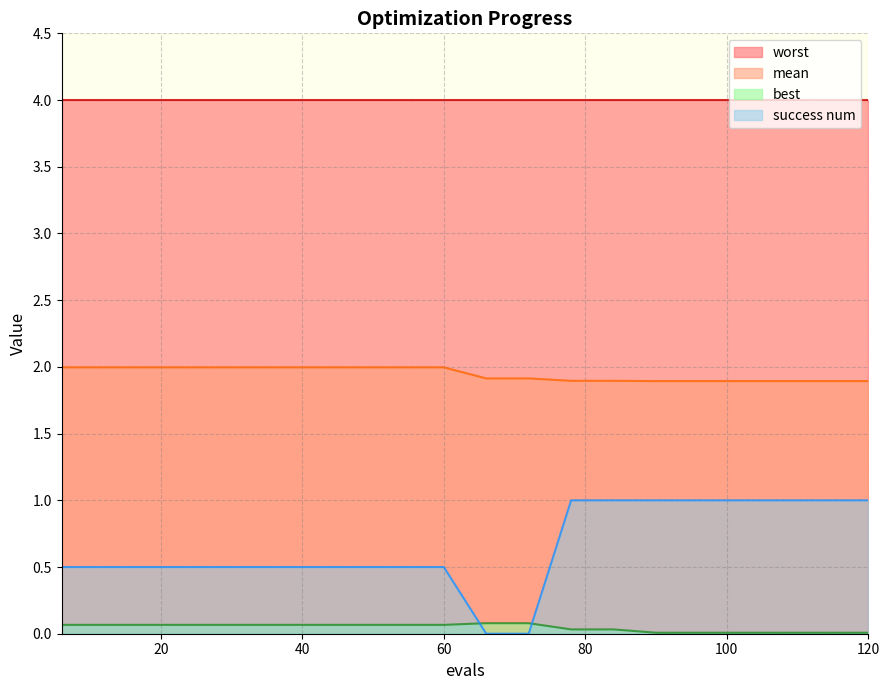

At which category does the chart reach its minimum across all series?

66